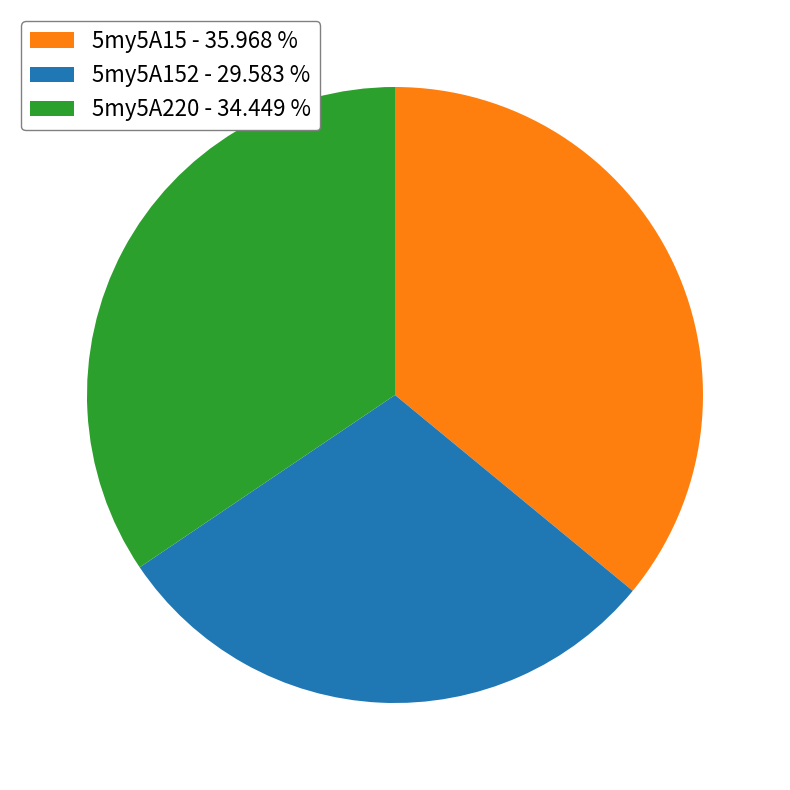

Is there any slice that represents more than half of the pie?

No